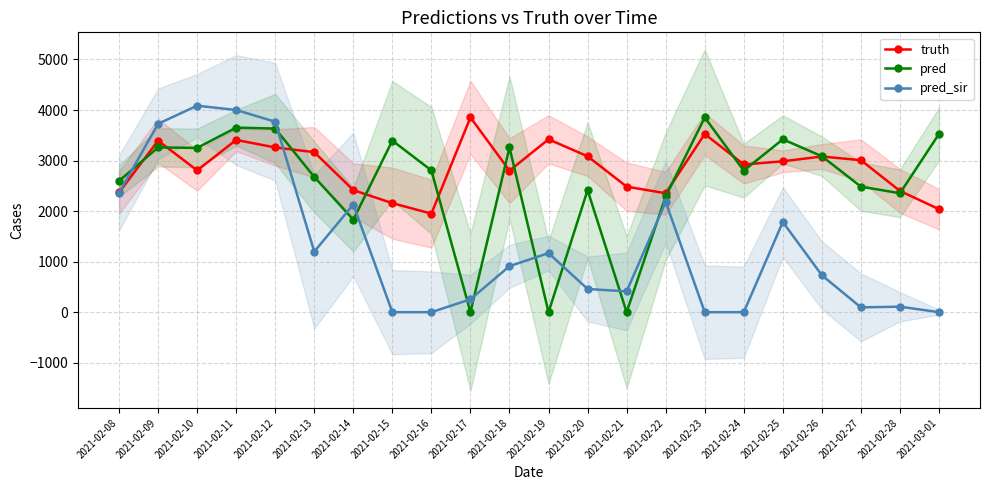

What is the difference between the pred_sir values at 2021-02-12 and 2021-02-22?

1585.9